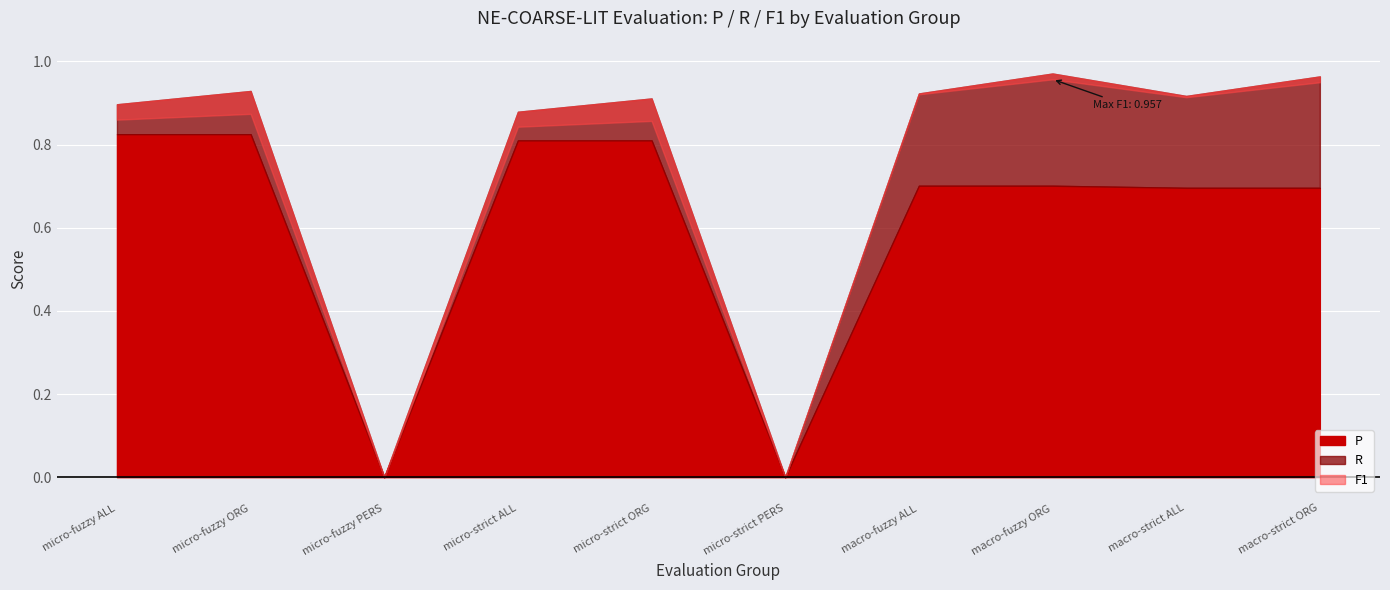

Reading left to right, extract all data points from this chart.

P: 0.8	0.8	0.0	0.8	0.8	0.0	0.7	0.7	0.7	0.7
R: 0.9	0.9	0.0	0.9	0.9	0.0	0.9	1.0	0.9	1.0
F1: 0.9	0.9	0.0	0.8	0.9	0.0	0.9	1.0	0.9	0.9